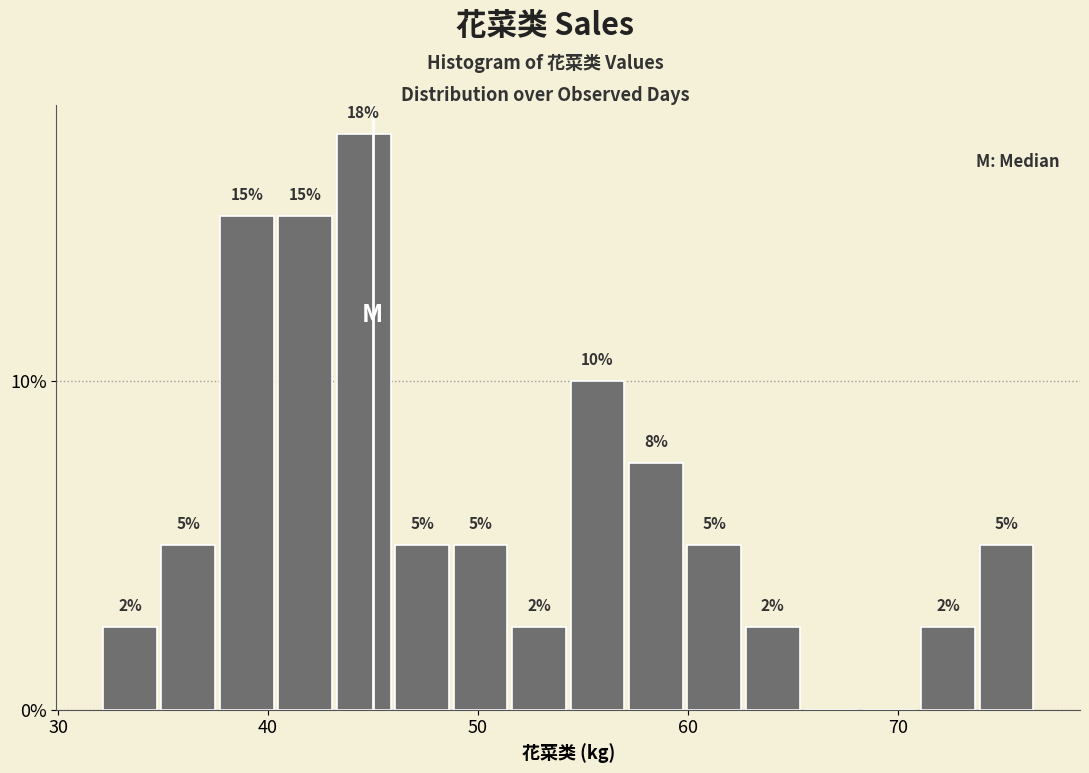

Read against the x-axis, roughly where is the centre of the tallest bar?

45